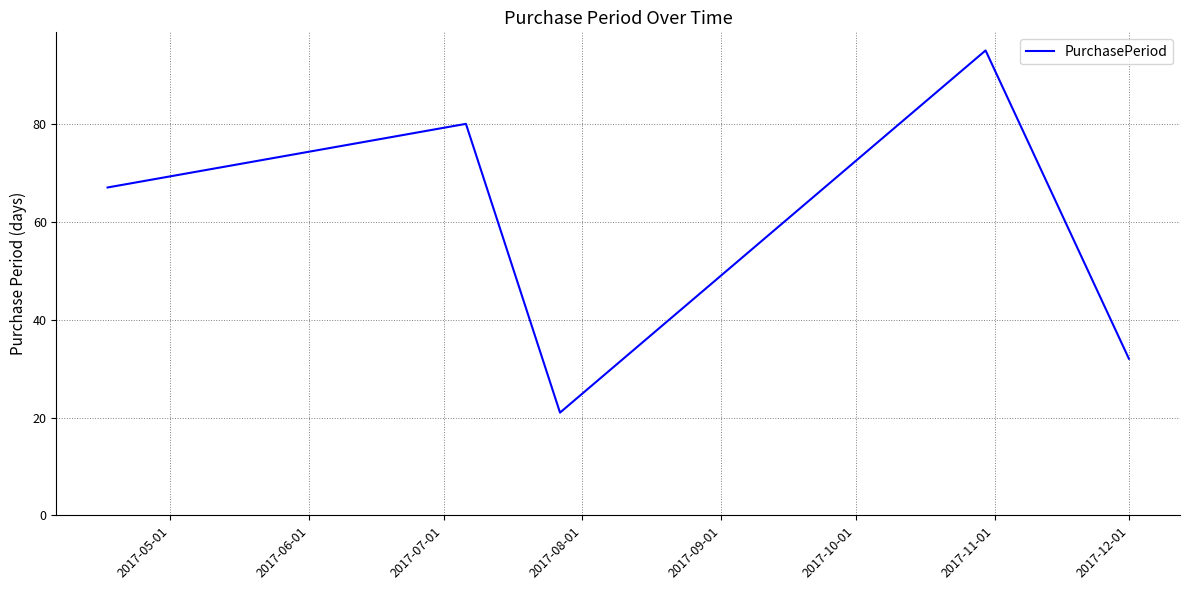

How many interior local valleys (lower than both neighbors) does the data have?

1